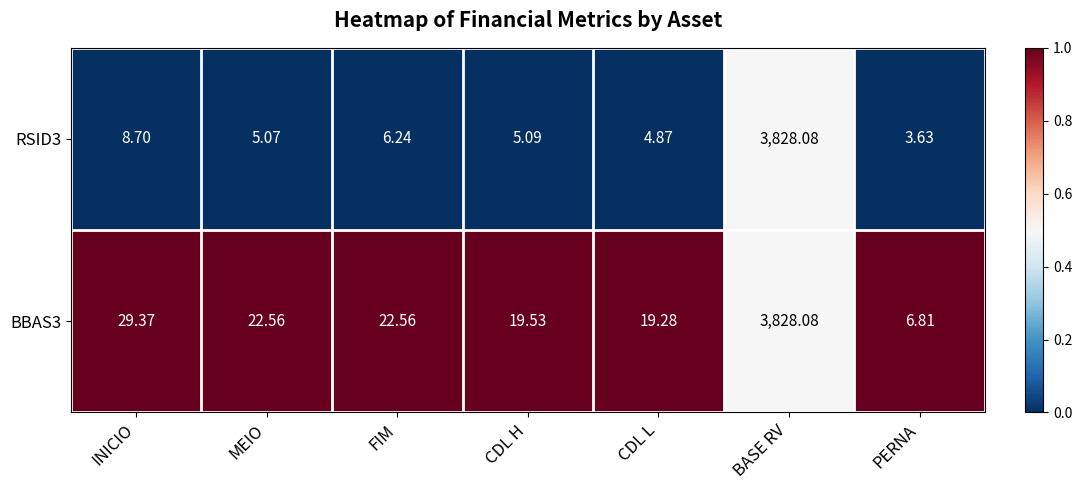

At which label does BBAS3 first exceed 22?

INICIO